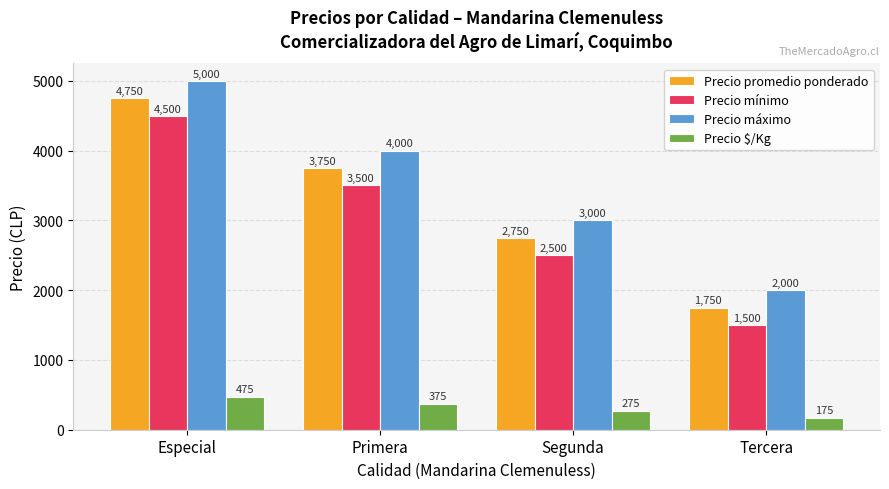

Which category has the highest value across all series?

Especial